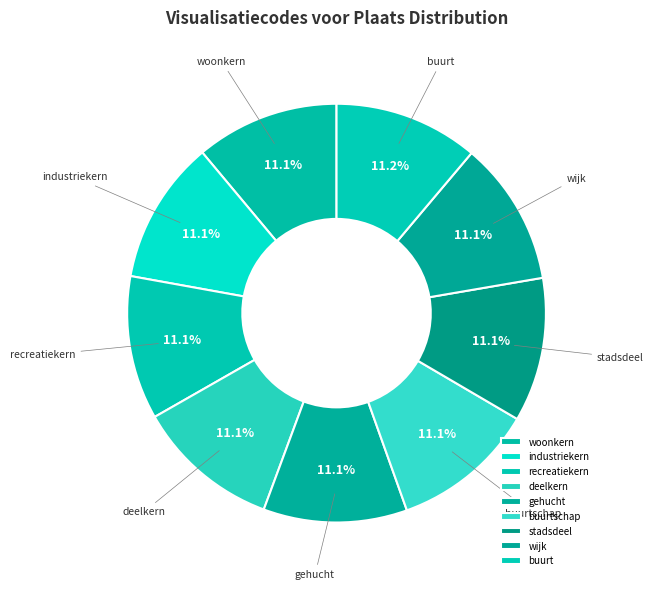

Count the number of slices in the pie.

9